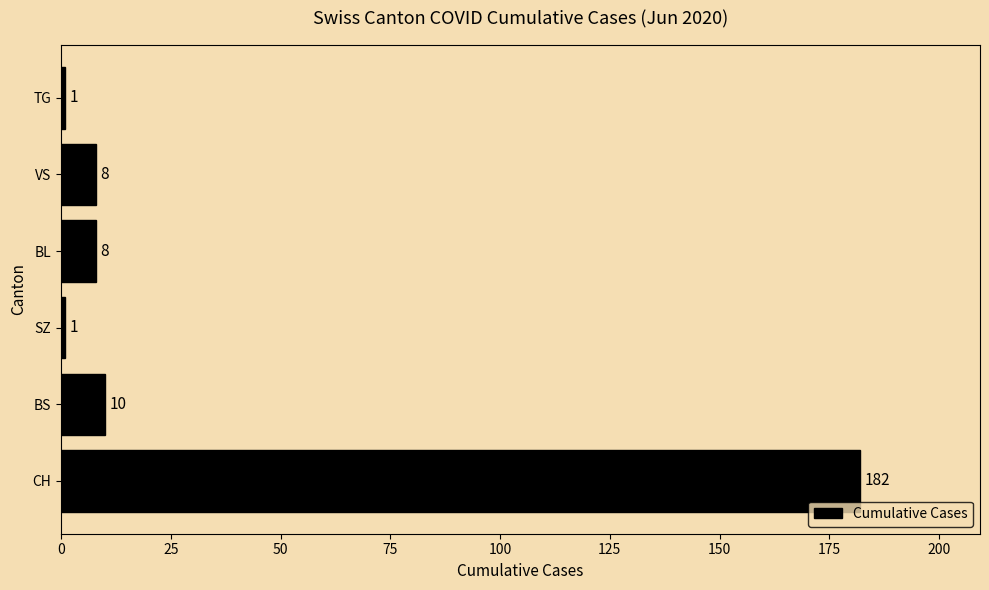

Does the chart contain stacked bars?

No